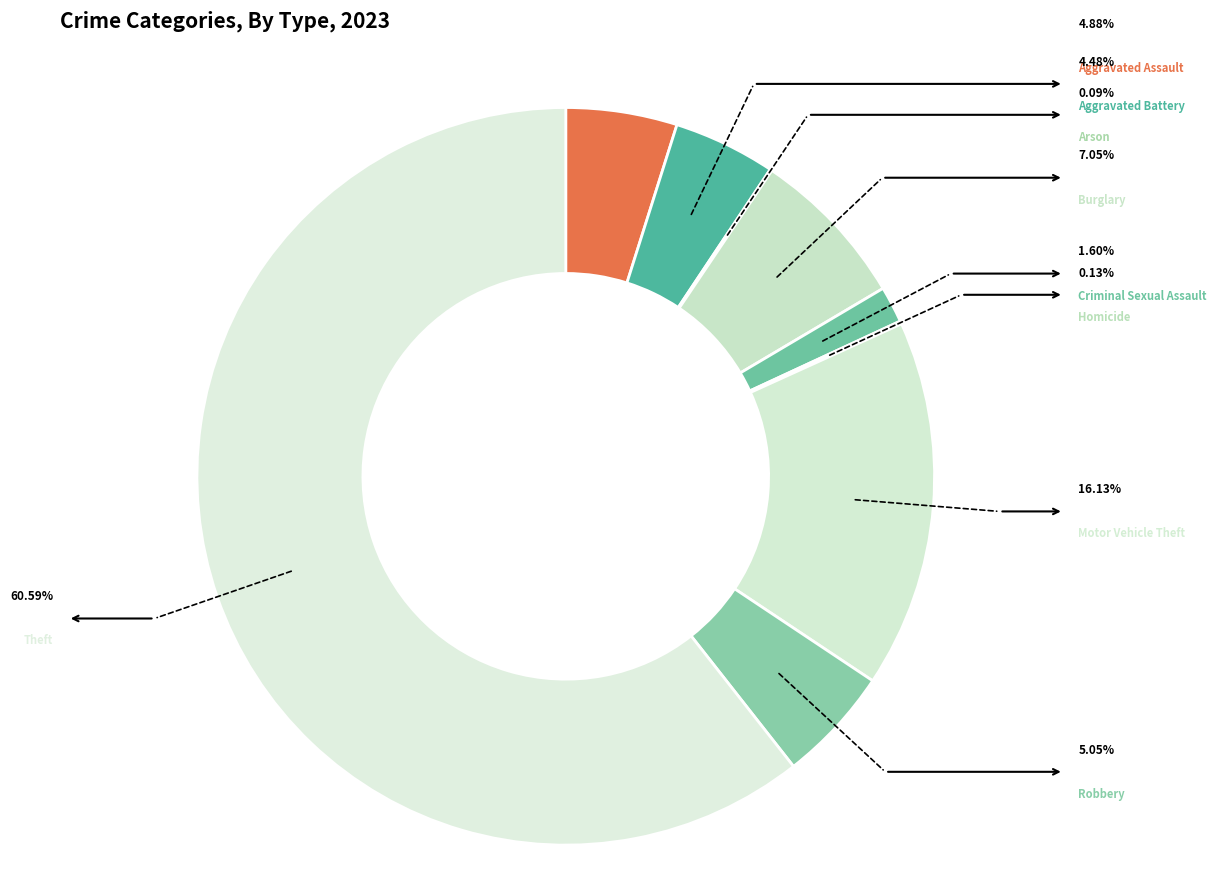

True or false: Aggravated Assault accounts for 1% of the total.

False